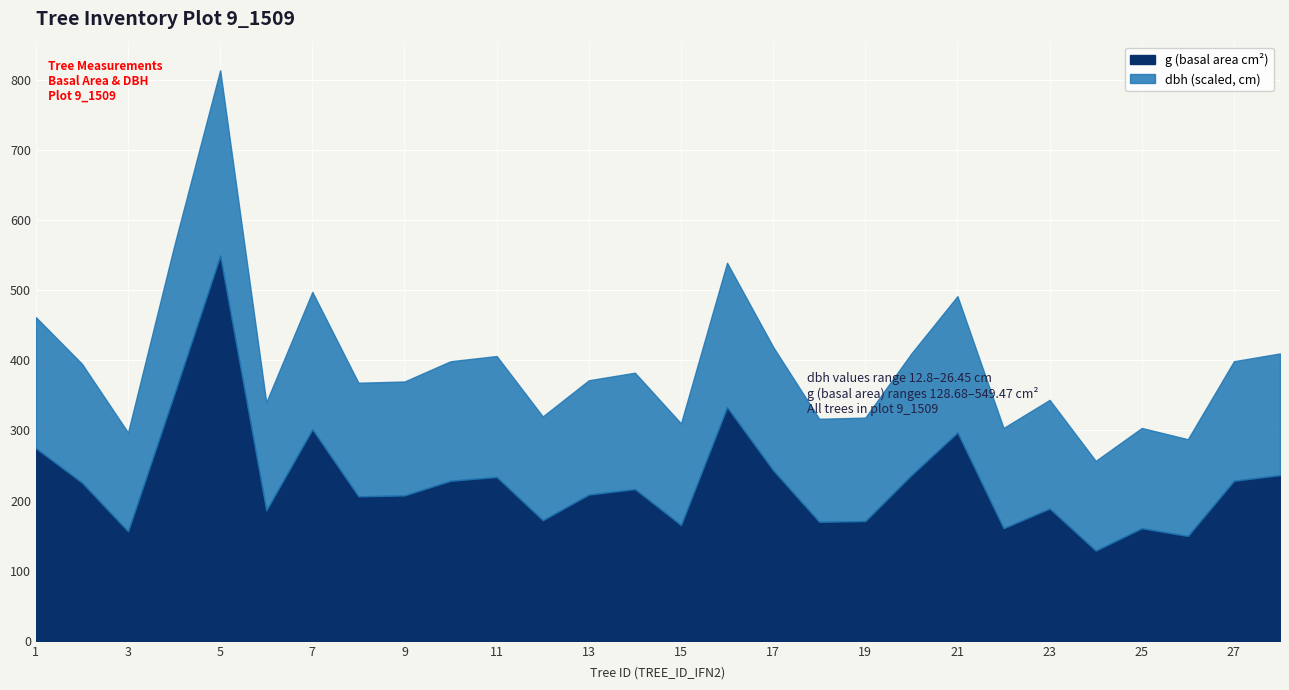

Does the chart display data point markers on the line(s)?

No